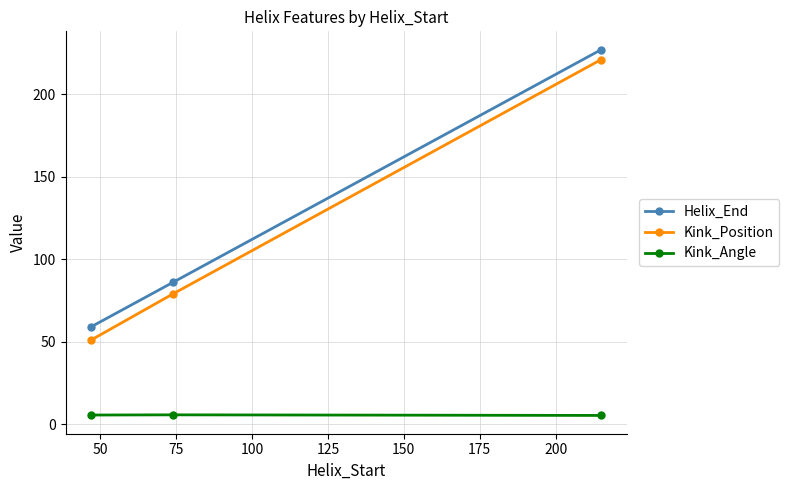

What is the smallest value displayed?

5.3